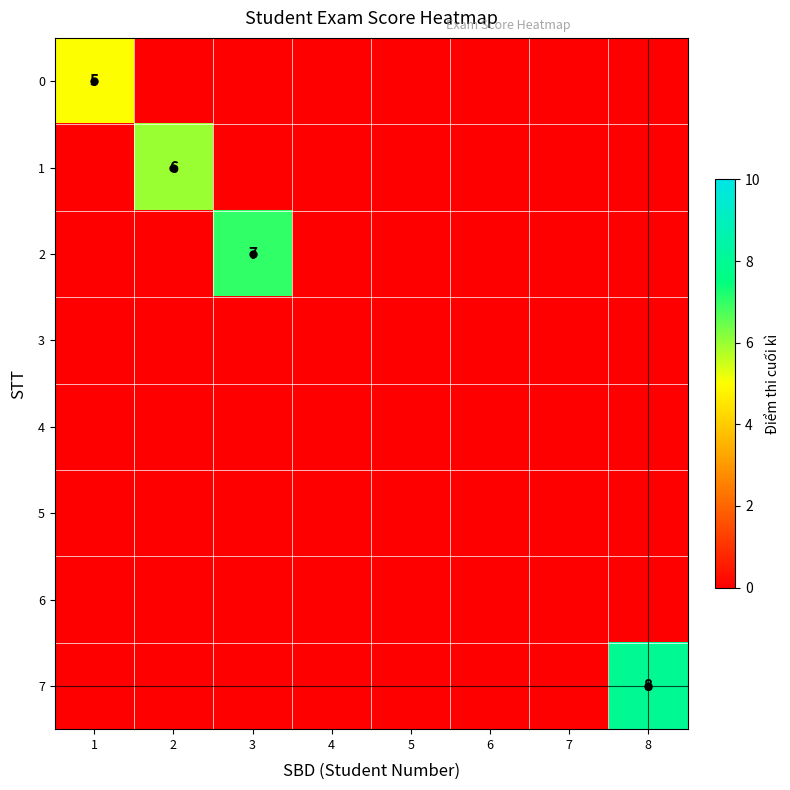

At 7, list the series in order from smallest to largest.

0, 1, 2, 3, 4, 5, 6, 7